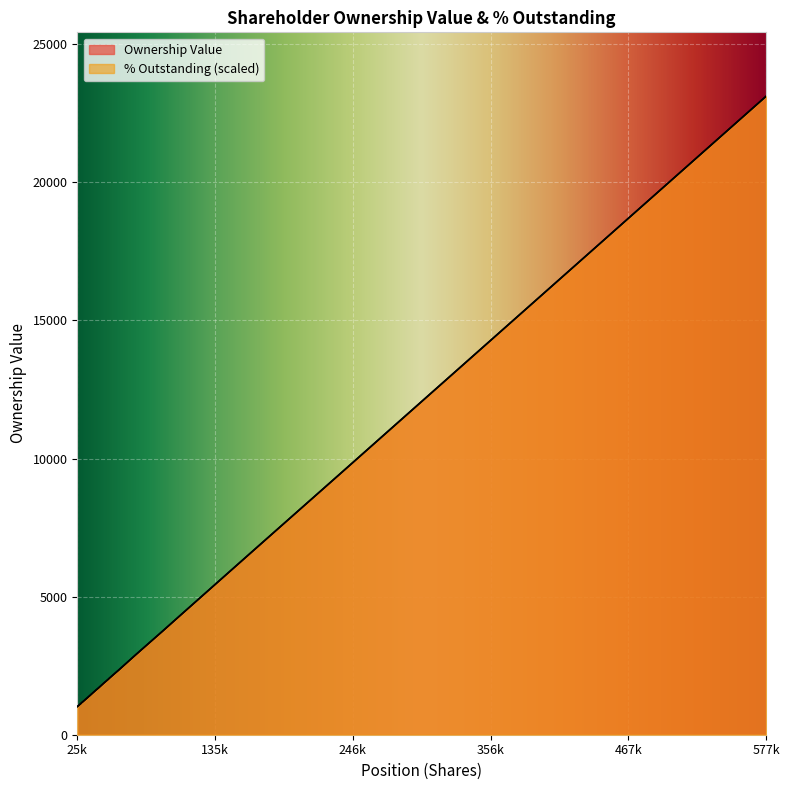

Rank the series at 106429.83 from highest to lowest value.

Ownership Value, % Outstanding